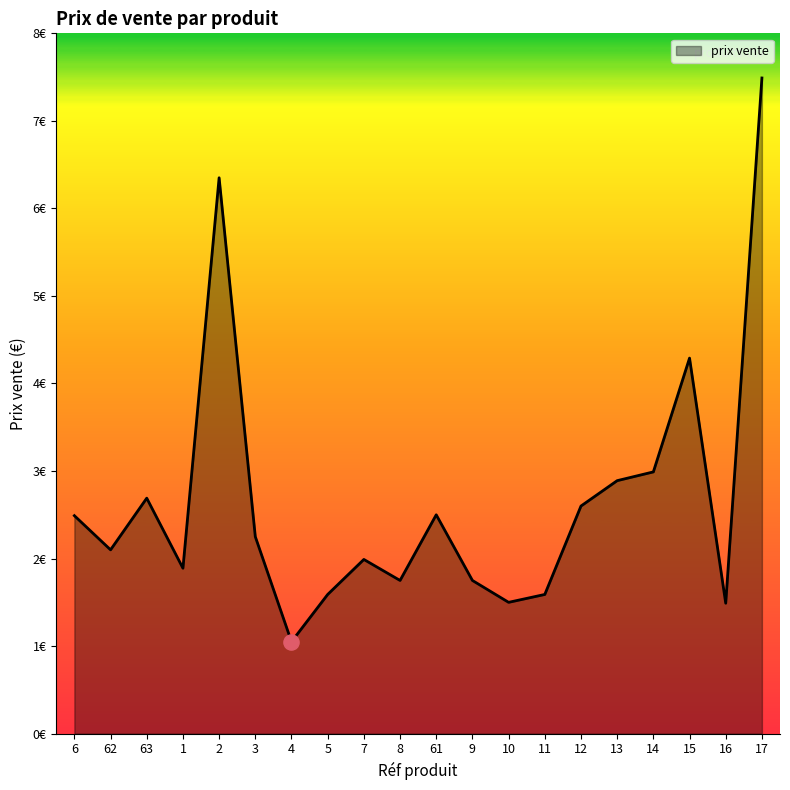

What is the ratio of the value at 10 to the value at 61?

0.6